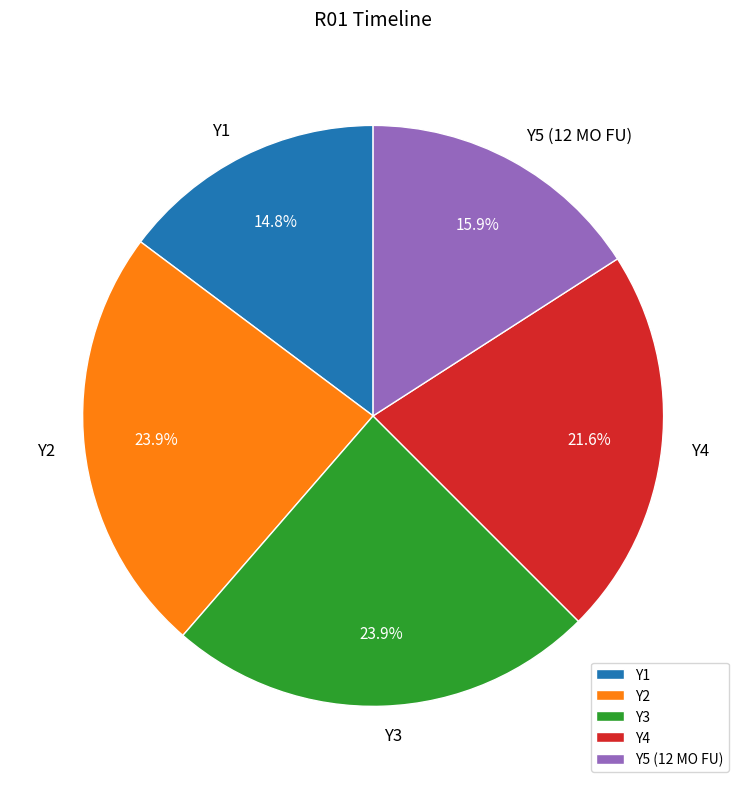

Is there any slice that represents more than half of the pie?

No